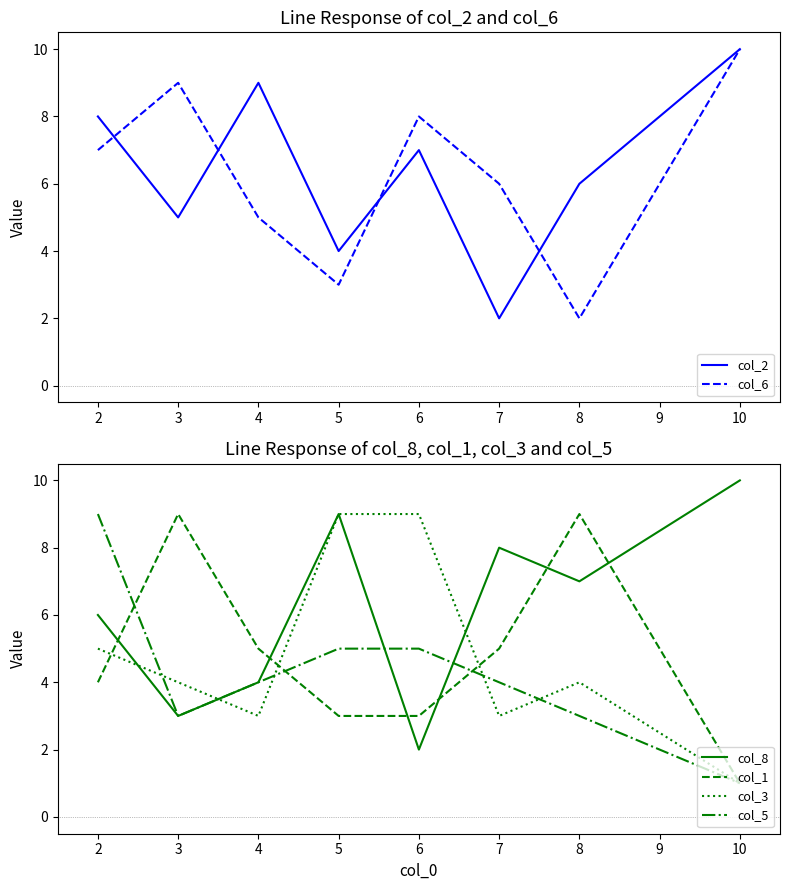

The col_8 series shows 9 at 5. True or false?

True